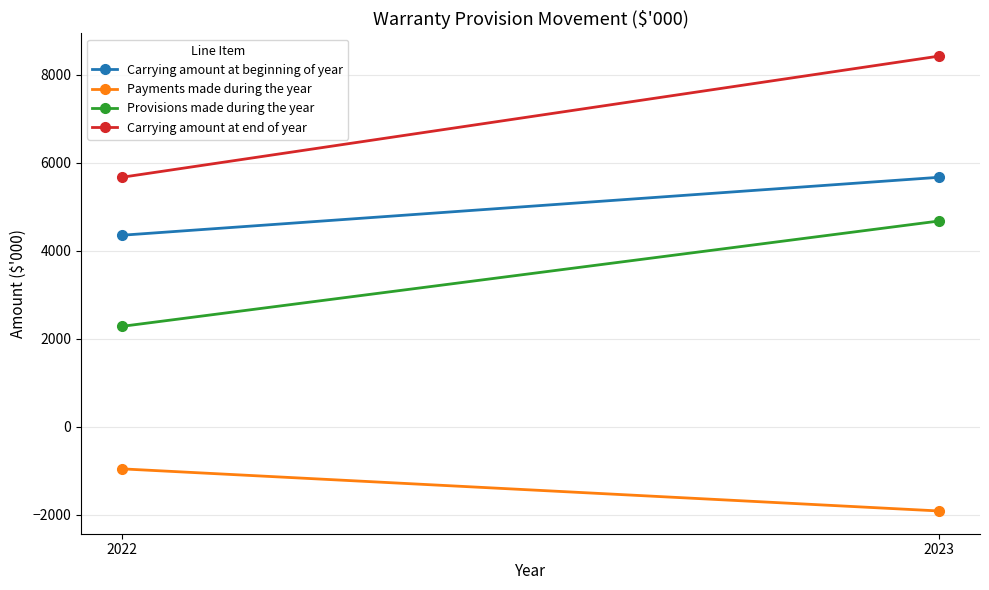

Which category has the lowest value across all series?

2023